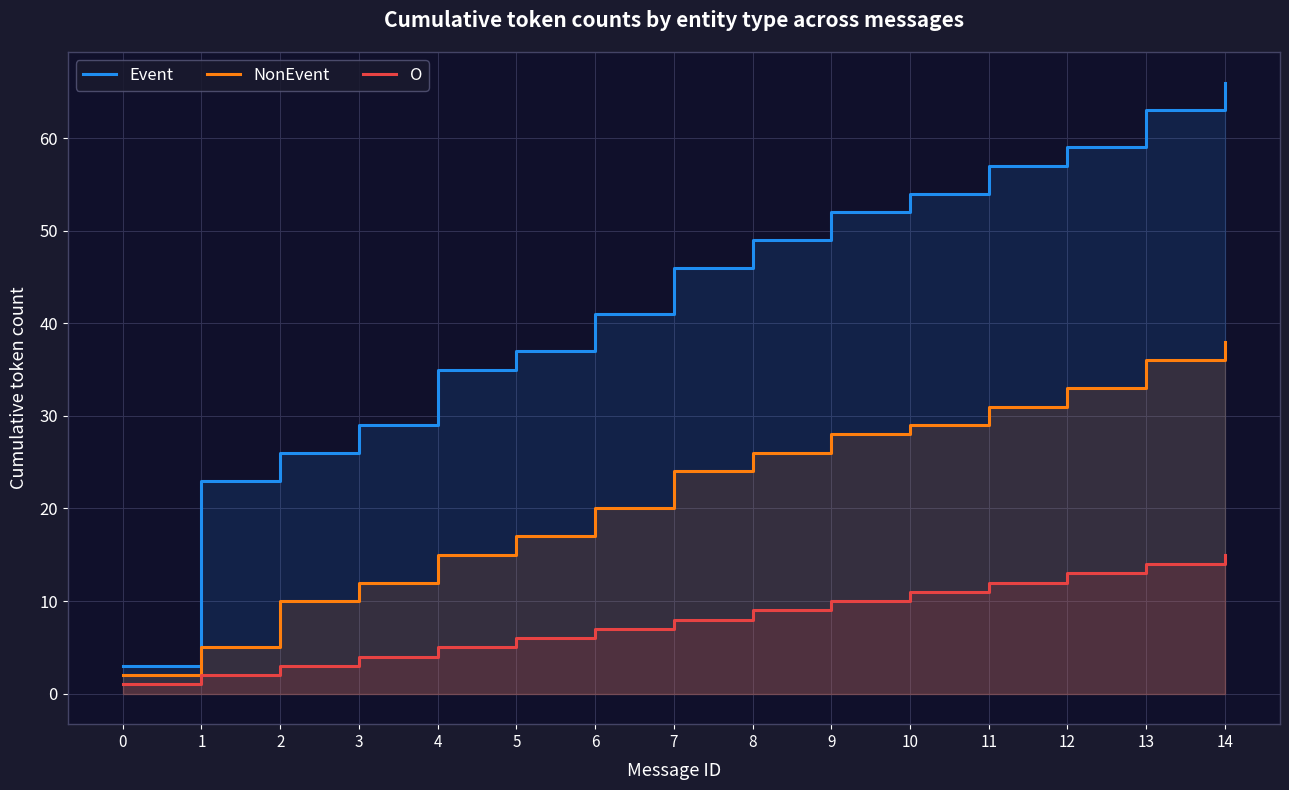

List the labels in order of NonEvent value, largest first.

14, 13, 12, 11, 10, 9, 8, 7, 6, 5, 4, 3, 2, 1, 0